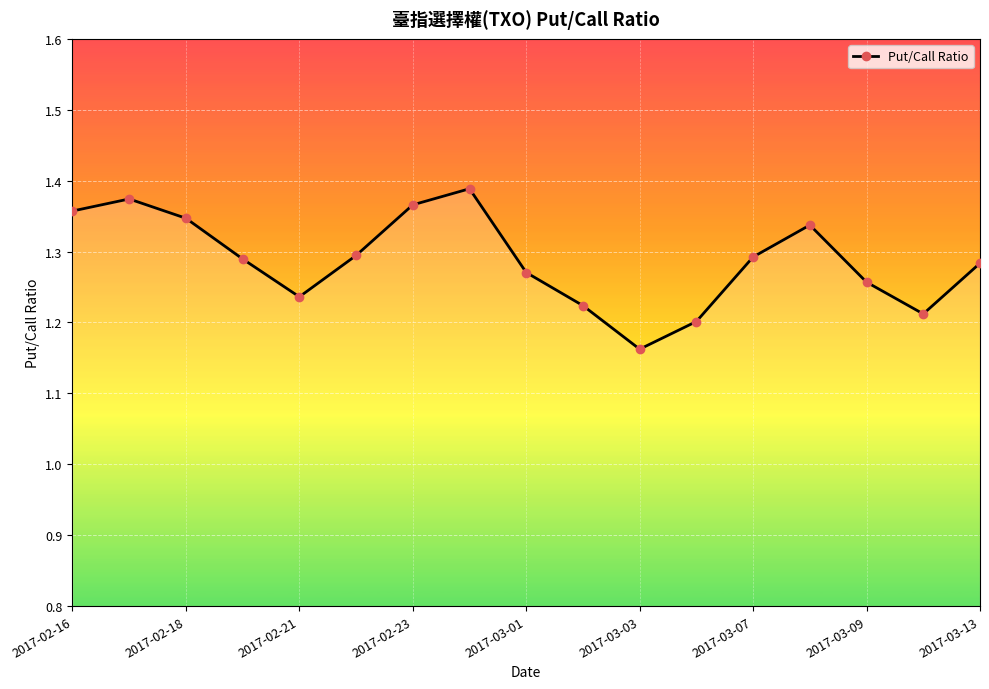

Count the values in the range 1 to 2.

17